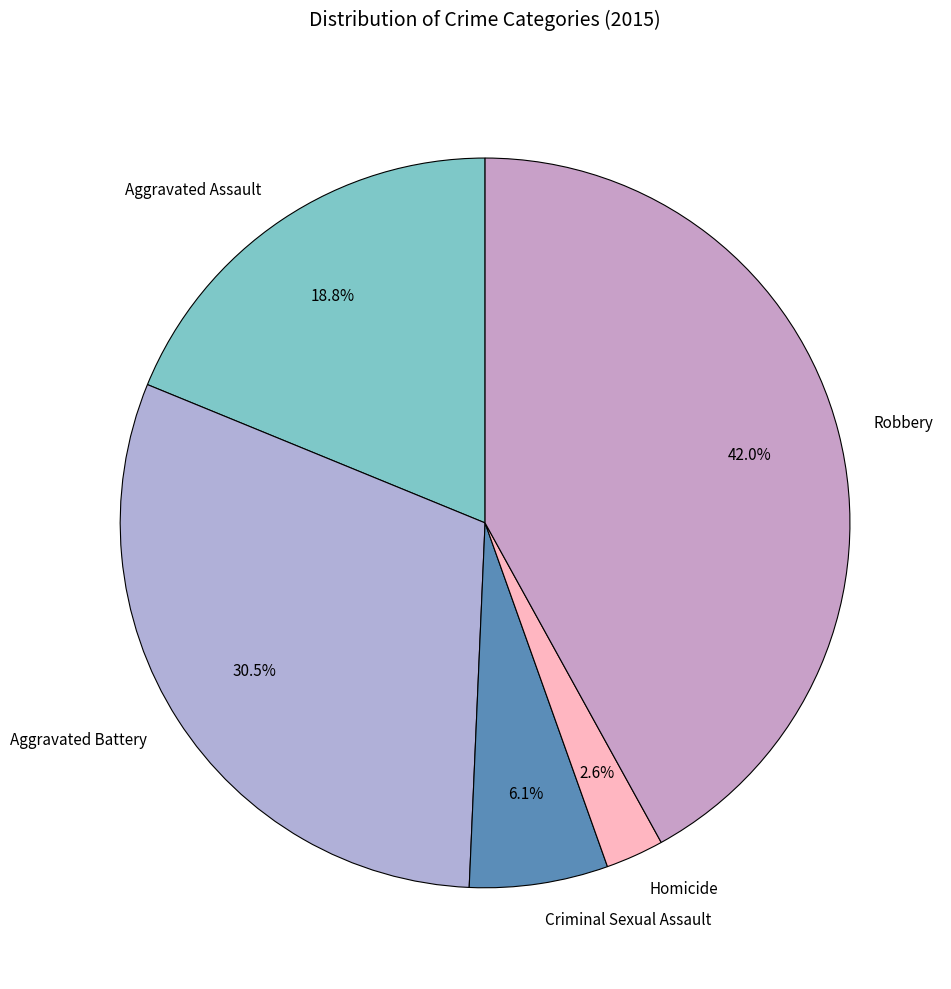

How many slices are in this pie chart?

5